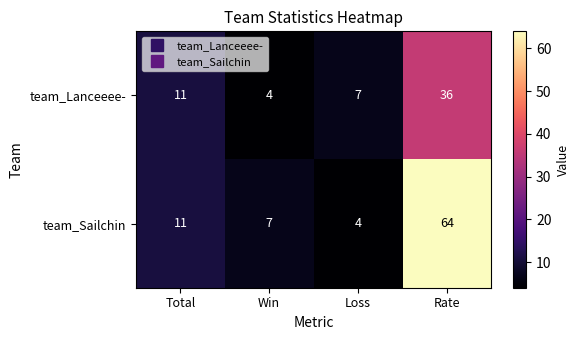

Count the number of categories in the chart.

4